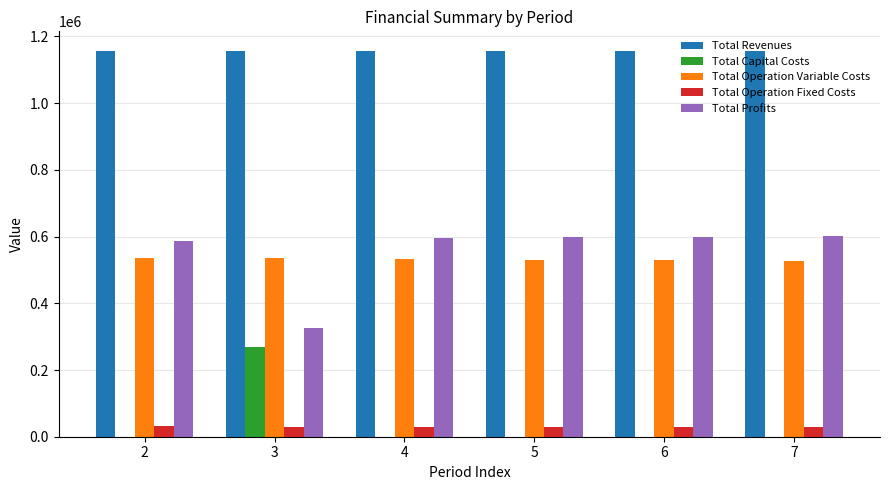

Which series has the largest total across all categories?

Total Revenues